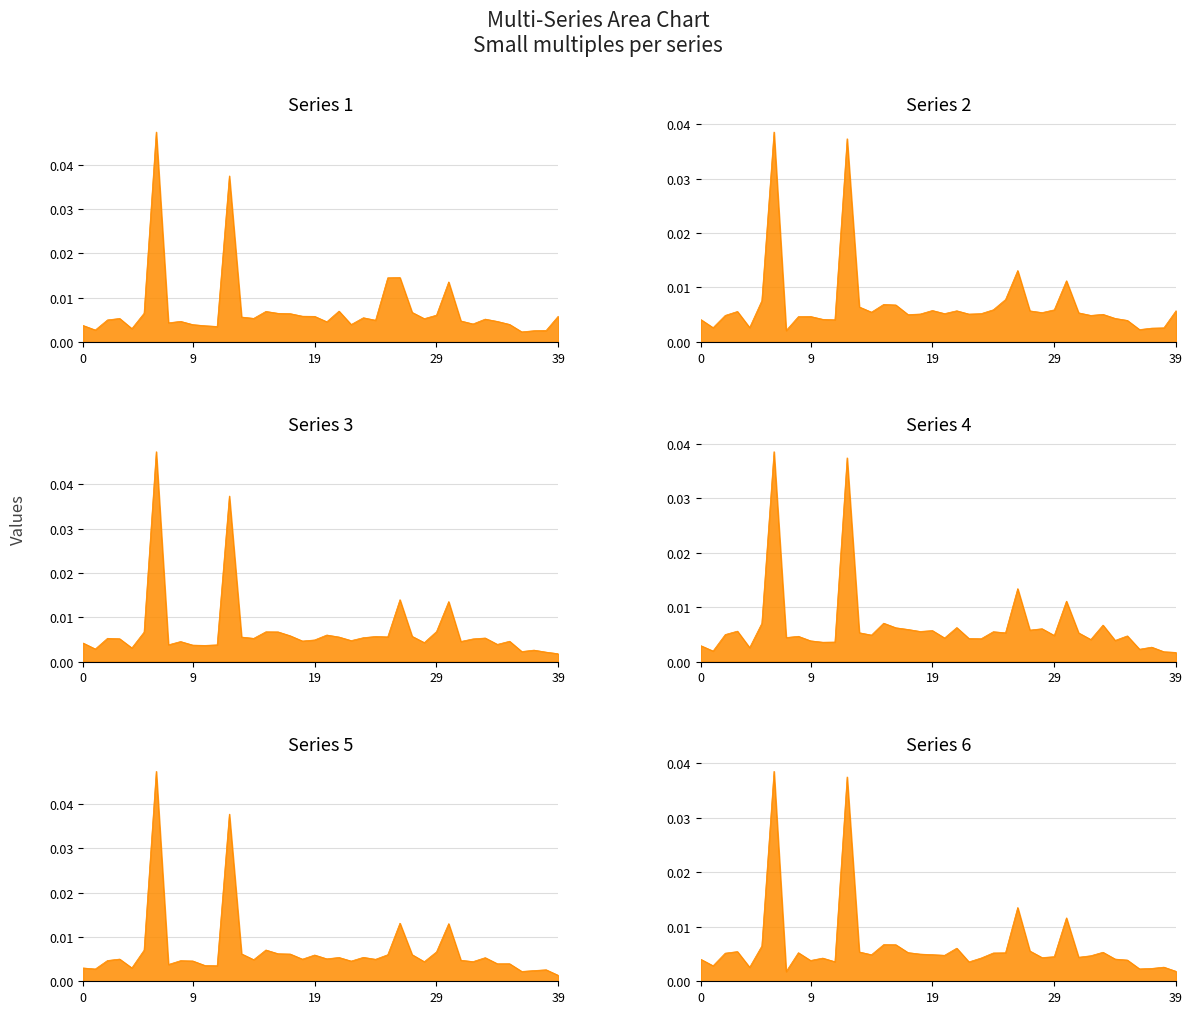

What are all the series names shown in the legend?

1, 2, 3, 4, 5, 6